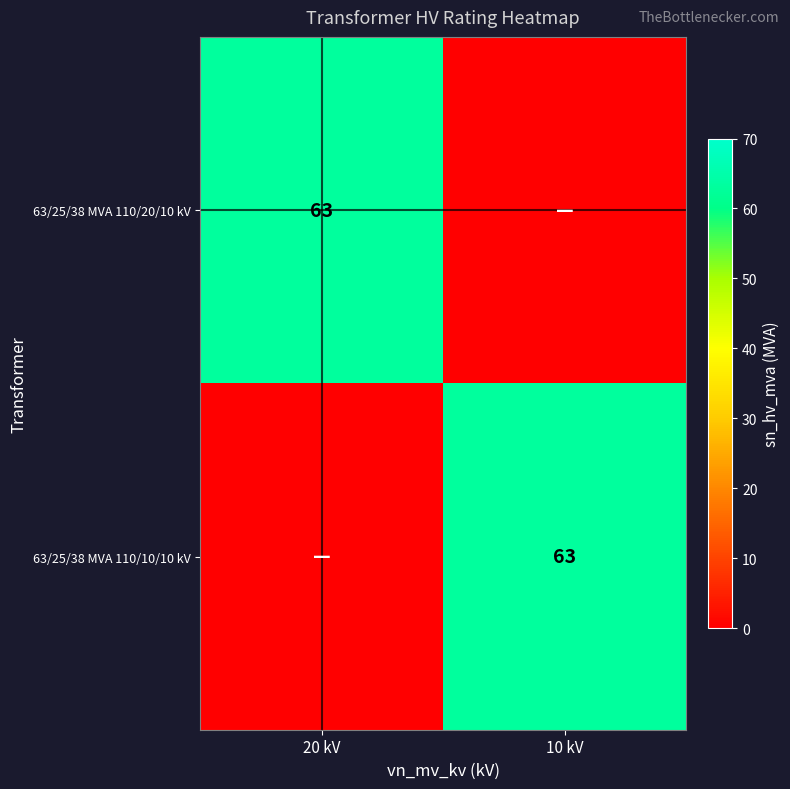

The value of 63/25/38 MVA 110/10/10 kV at 10 kV is 20. True or false?

False